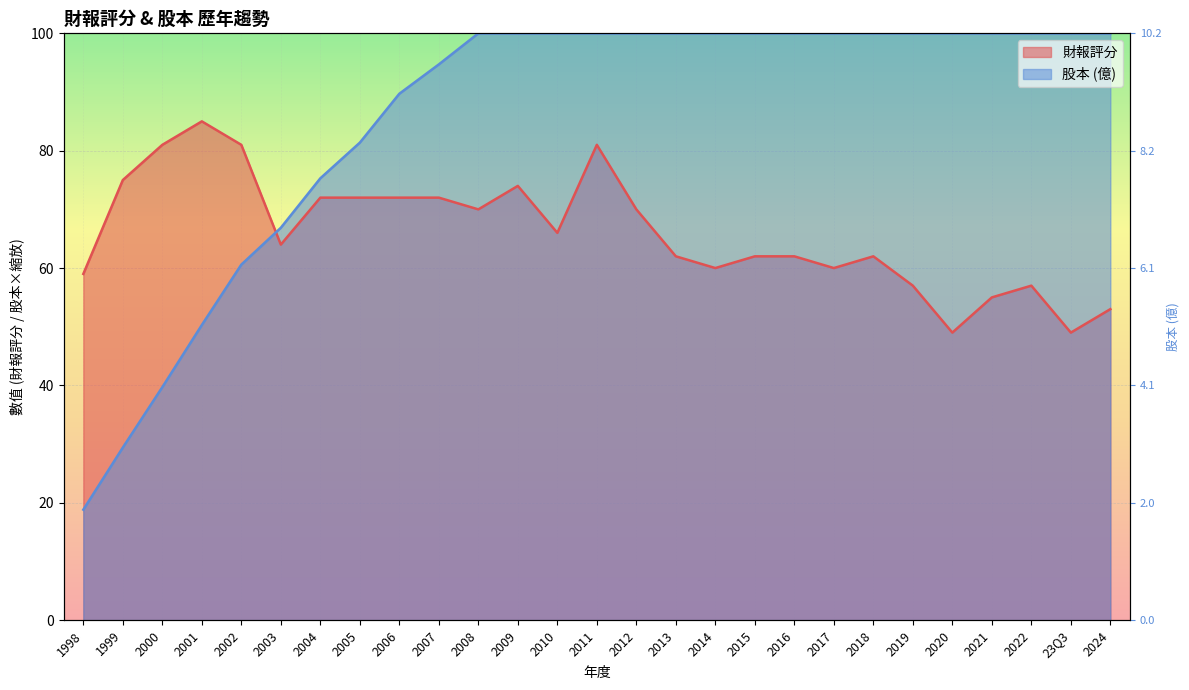

What is the greatest value displayed?

100.0